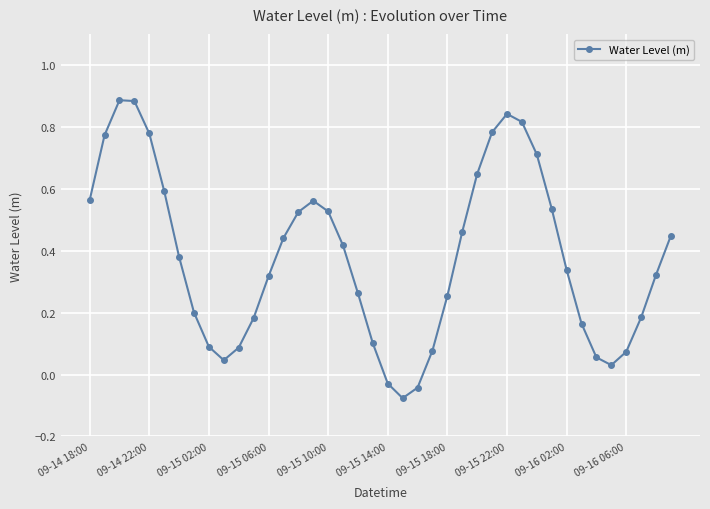

True or false: there are more than 0 points higher than both neighbors.

True